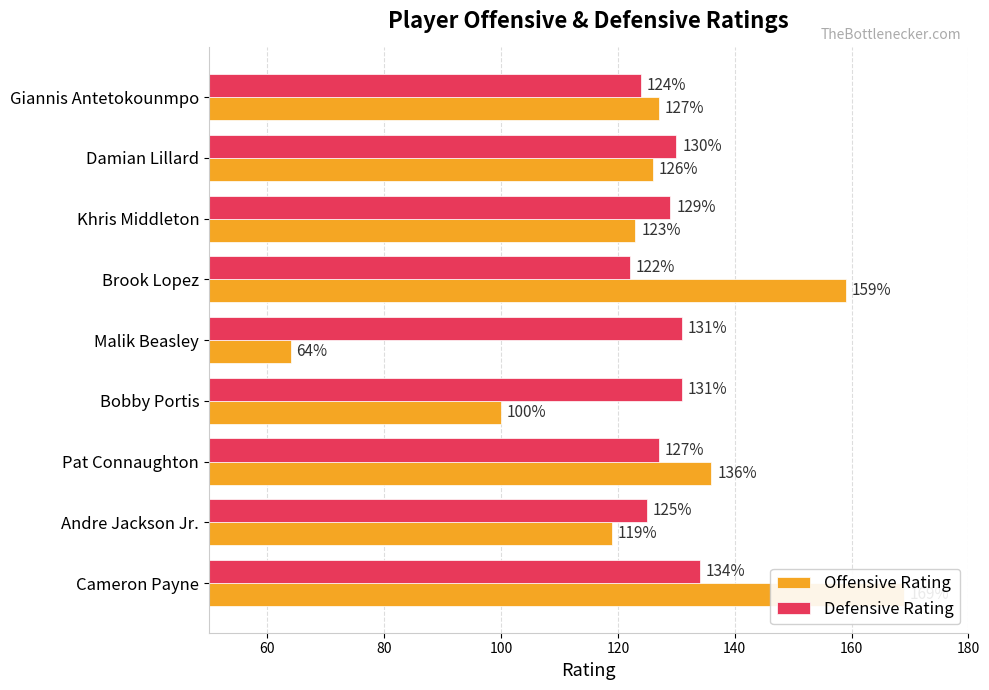

At which category is the sum across all series the highest?

Cameron Payne